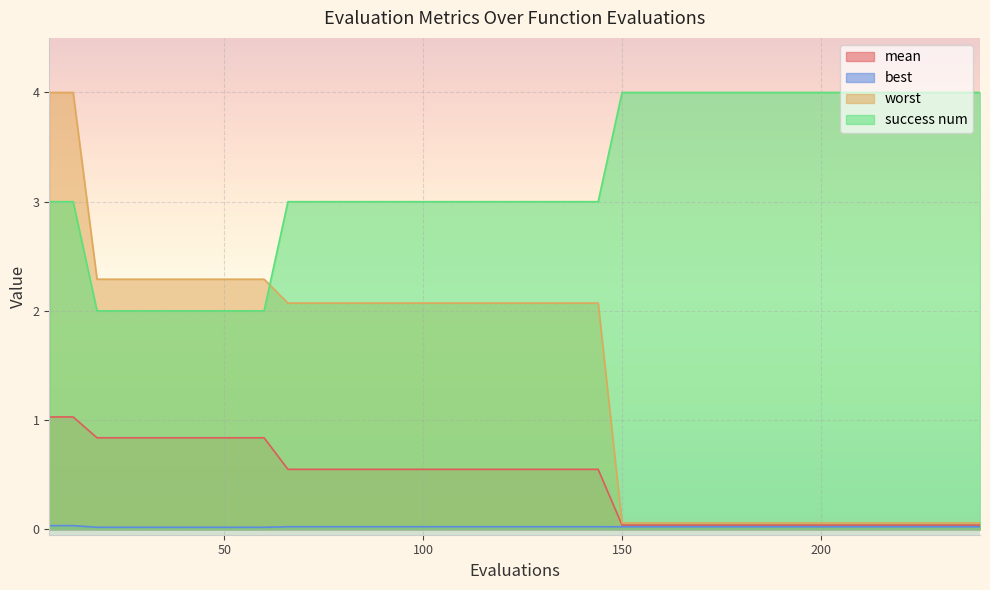

True or false: best has a value of 0.0 at 228.

False